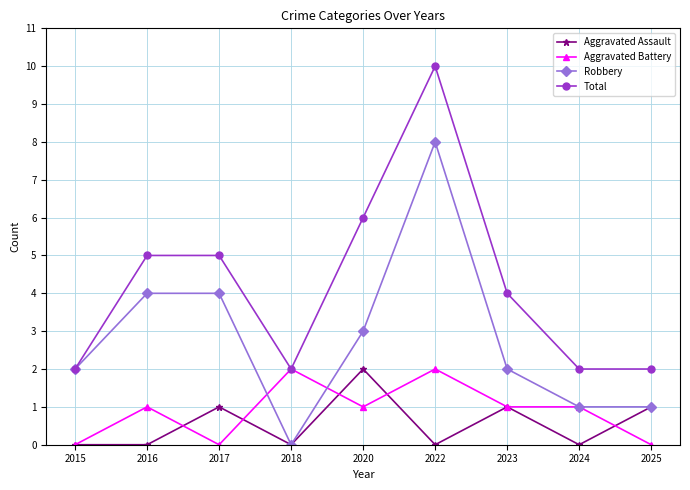

The Aggravated Assault series shows 1 at 2022. True or false?

False